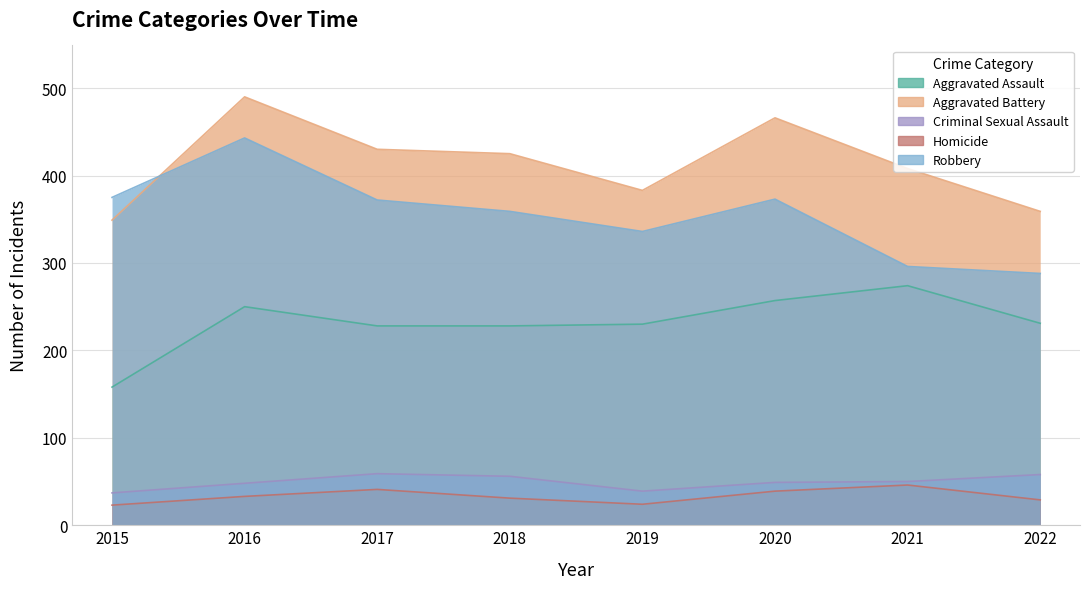

What is the total value across all series at 2018?

1099